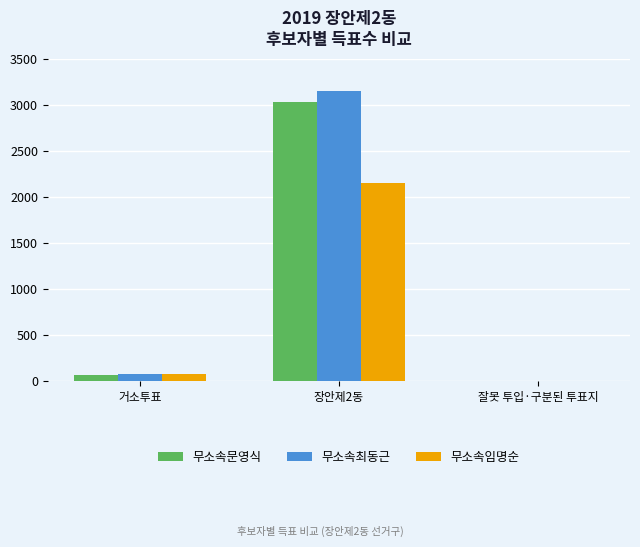

Does the chart contain stacked bars?

No